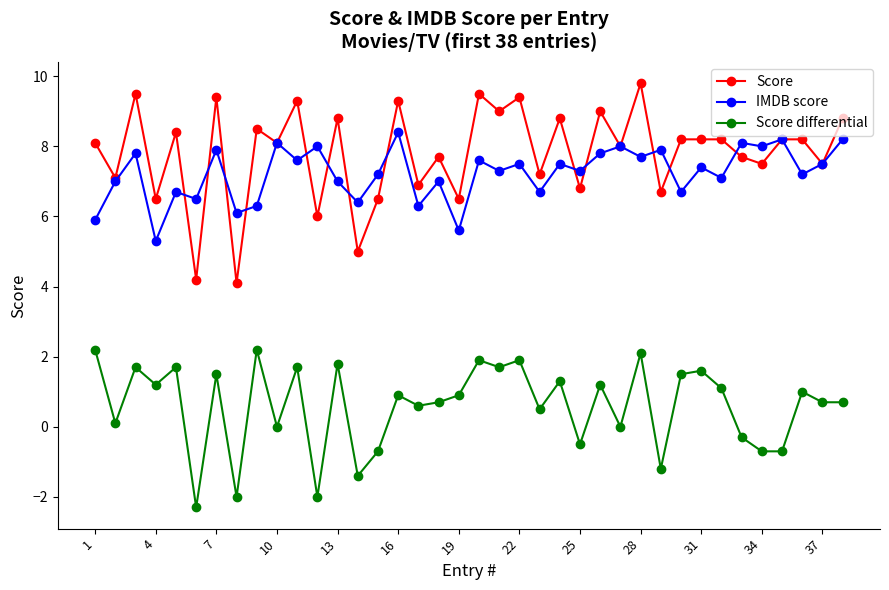

What are all the series names shown in the legend?

Score, IMDB score, Score differential